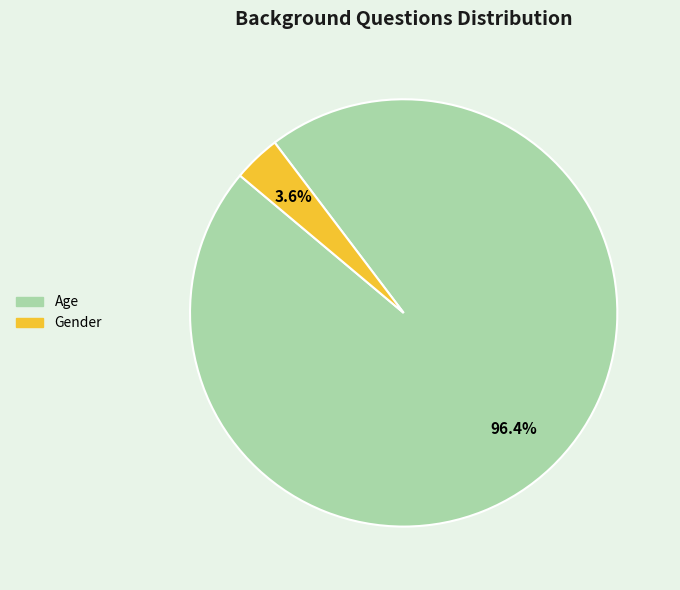

Is it true that Age is 87% of the pie?

False